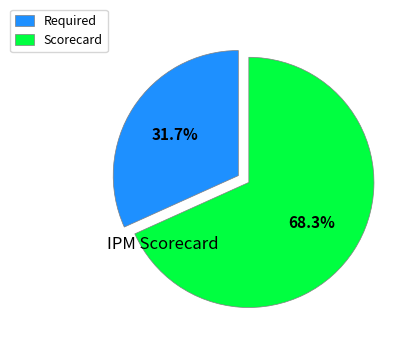

To the nearest percent, what is the difference between the largest and smallest slice percentages?

37%